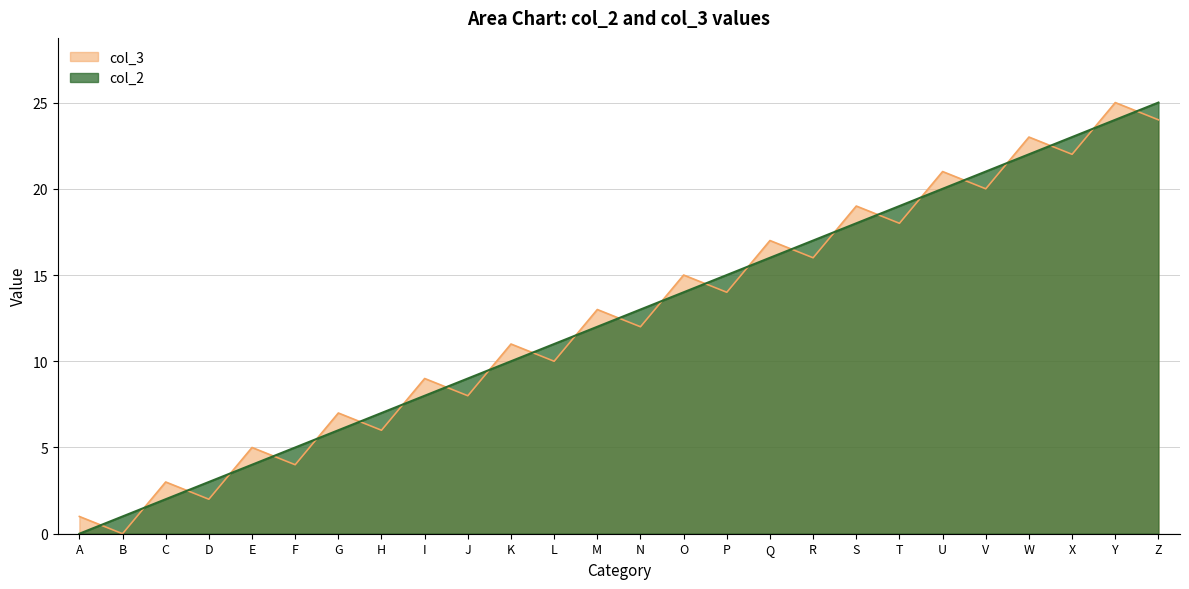

Is the value of col_3 at N greater than the value of col_2 at B?

Yes